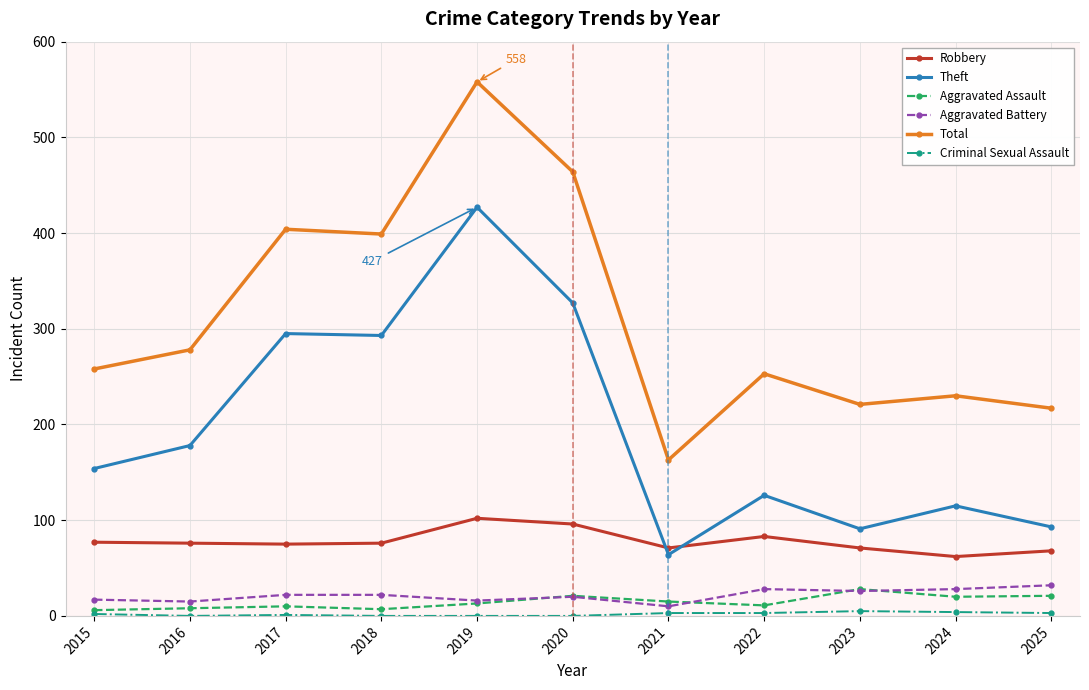

Which label corresponds to the largest value in the chart?

2019